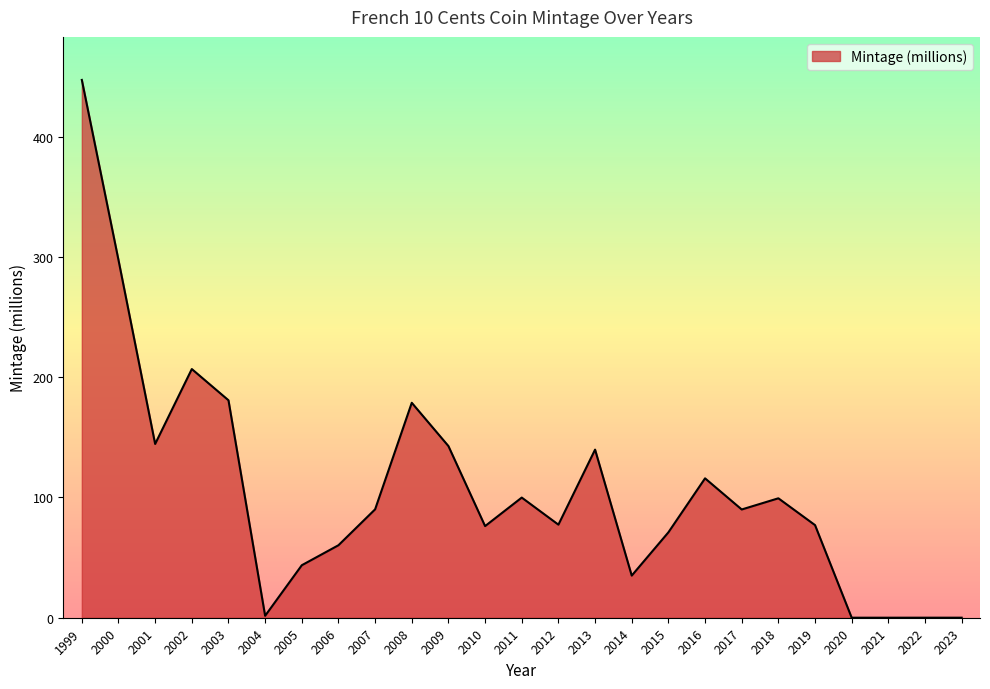

What is the difference between the maximum and minimum values?

447.3